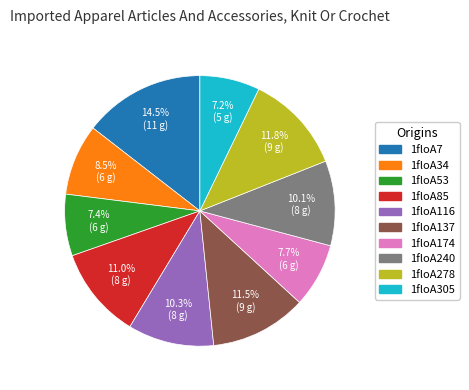

The 1floA174 slice represents 8% of the pie. True or false?

True